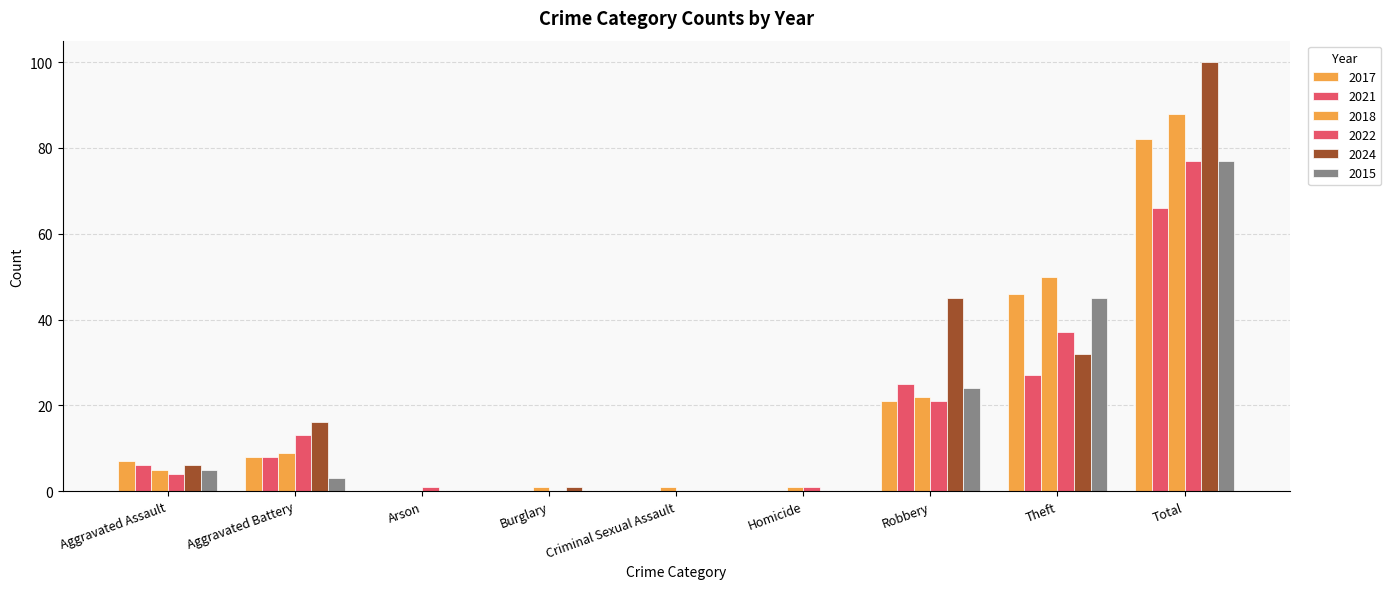

True or false: 2018 has a value of 2 at Homicide.

False